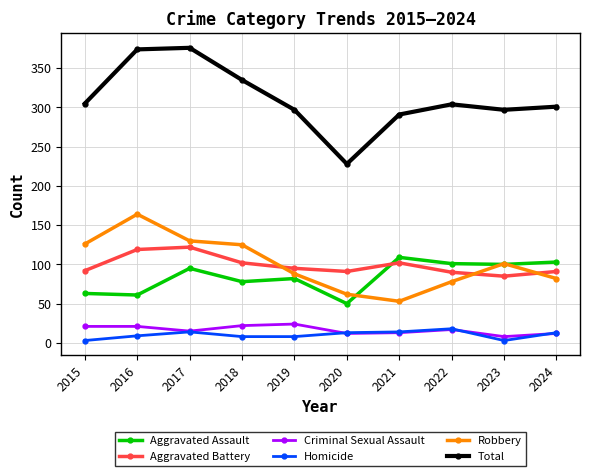

True or false: Total has a value of 587 at 2016.

False